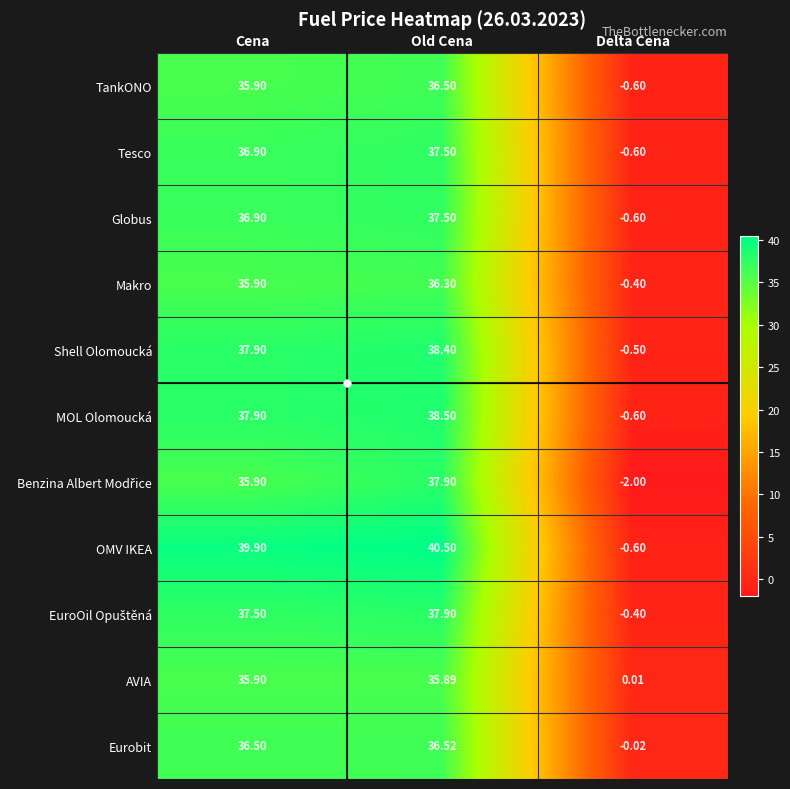

How many values in the Eurobit series exceed 36?

2